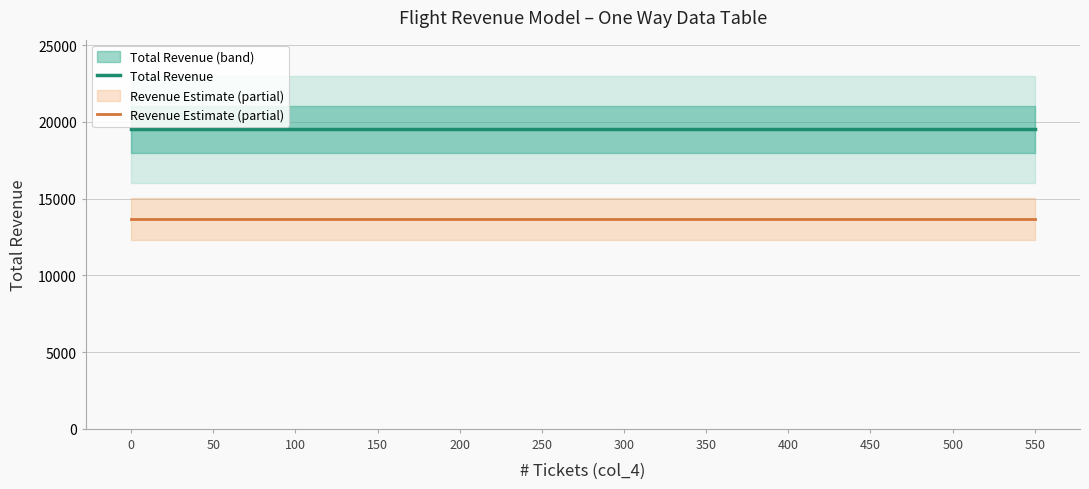

Reading right to left, extract all data points from this chart.

Total Revenue: 19500	19500	19500	19500	19500	19500	19500	19500	19500	19500	19500	19500
Revenue Estimate (partial): 13650	13650	13650	13650	13650	13650	13650	13650	13650	13650	13650	13650